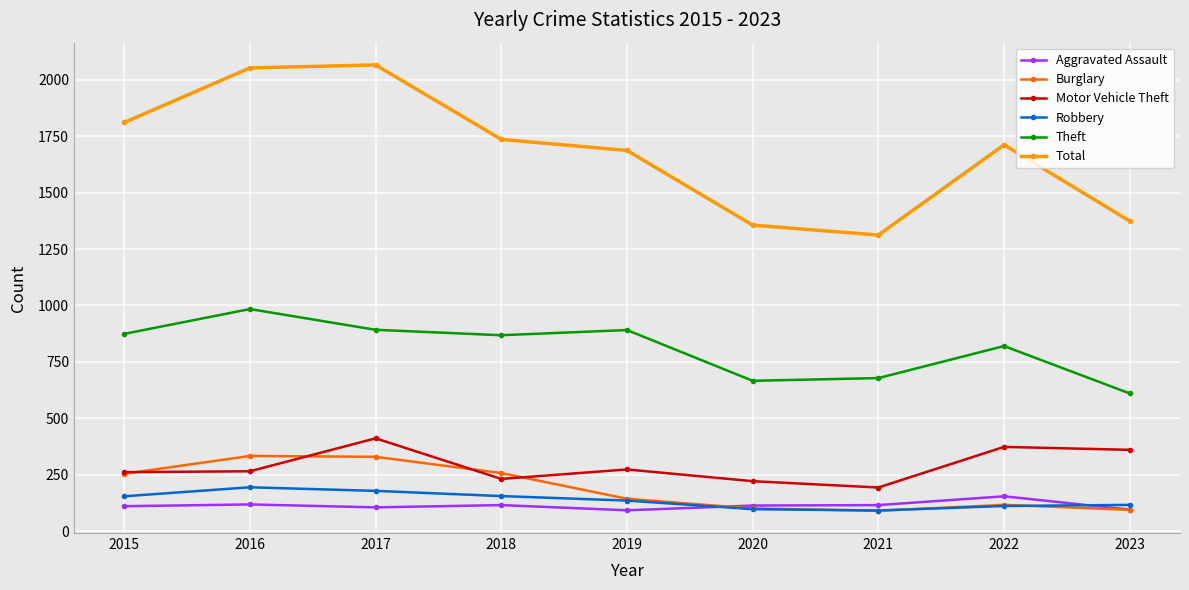

What are all the series names shown in the legend?

Aggravated Assault, Burglary, Motor Vehicle Theft, Robbery, Theft, Total